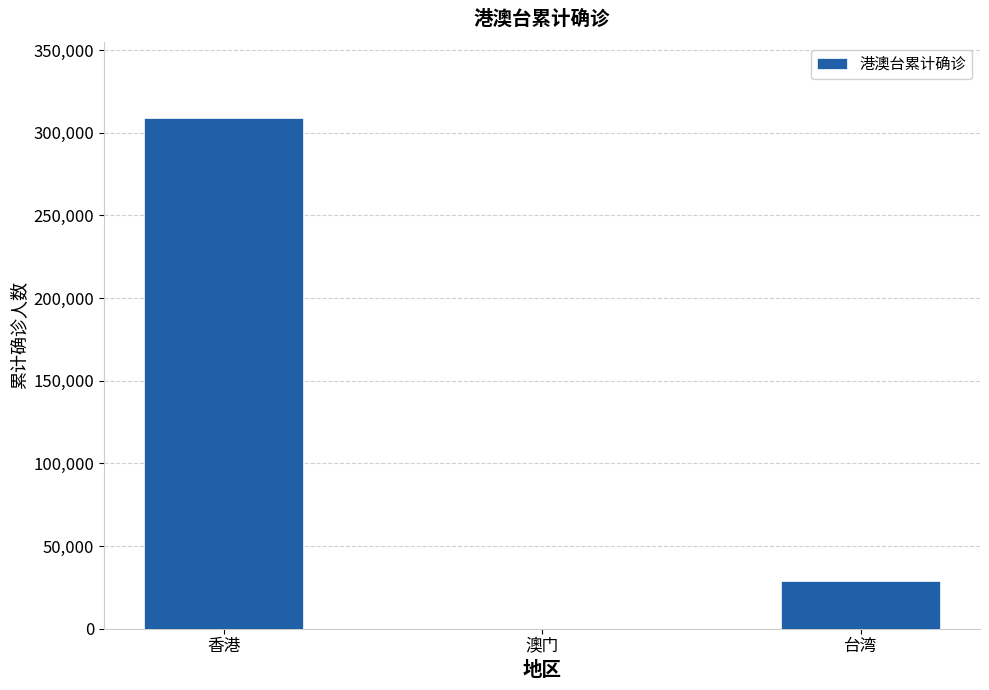

How many categories are shown in the chart?

3